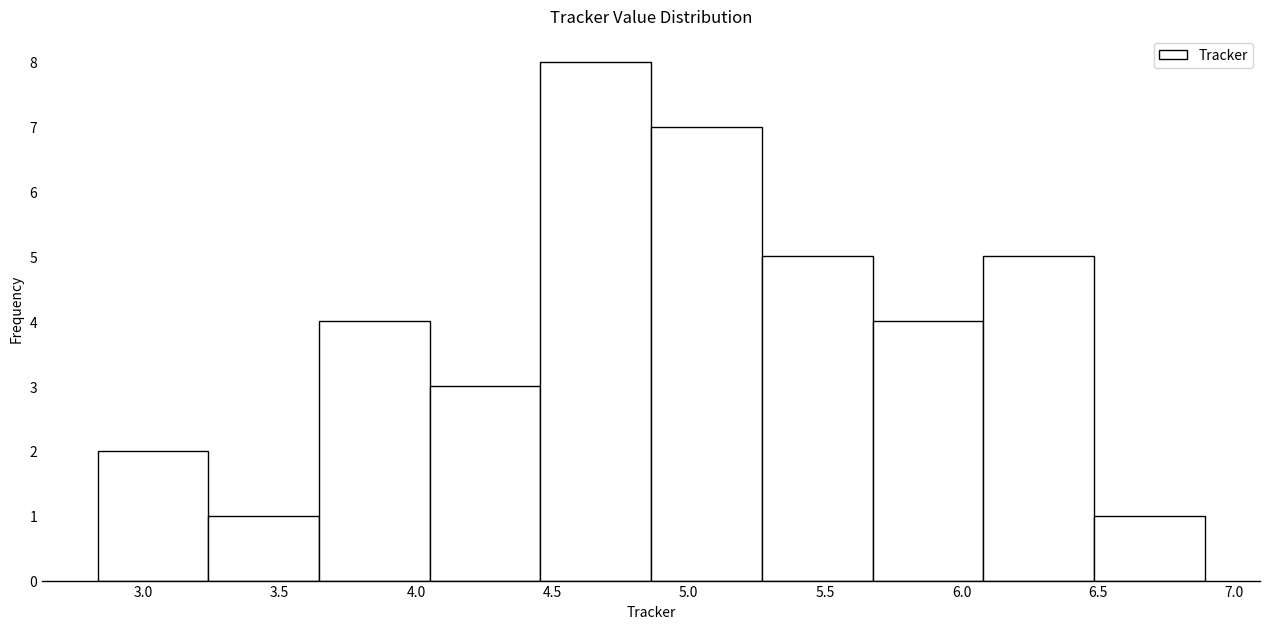

What is the height of the bar covering 4.05 to 4.45 on the x-axis? Neither the bar edges nor the heights are printed on the chart, so give them approximately, as read against the axes.

3